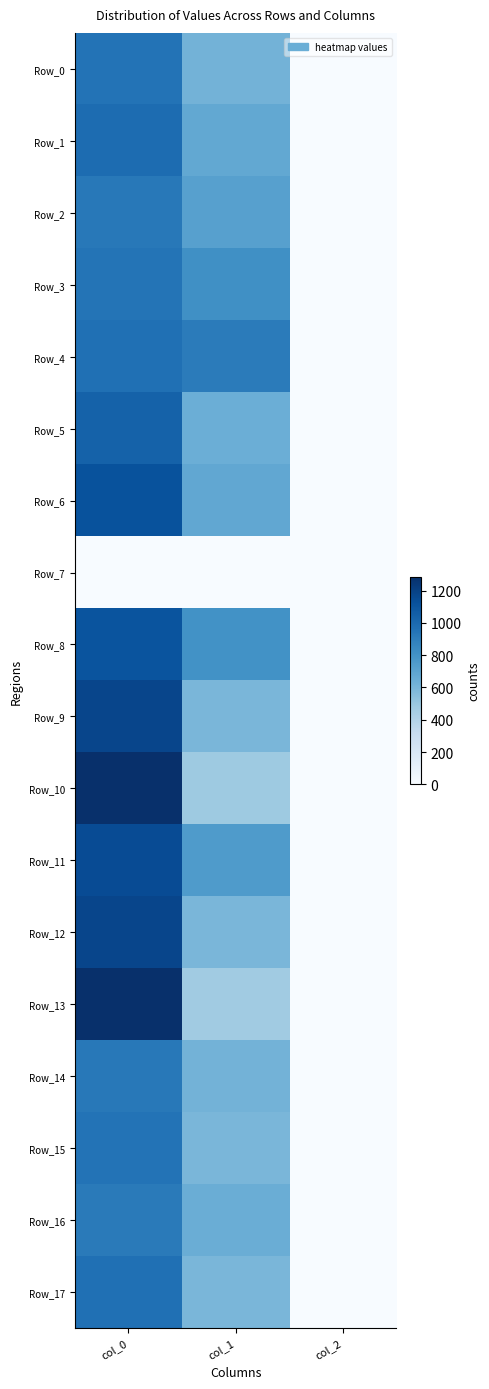

Between col_0 and col_1, which series saw the biggest shift?

Row_13